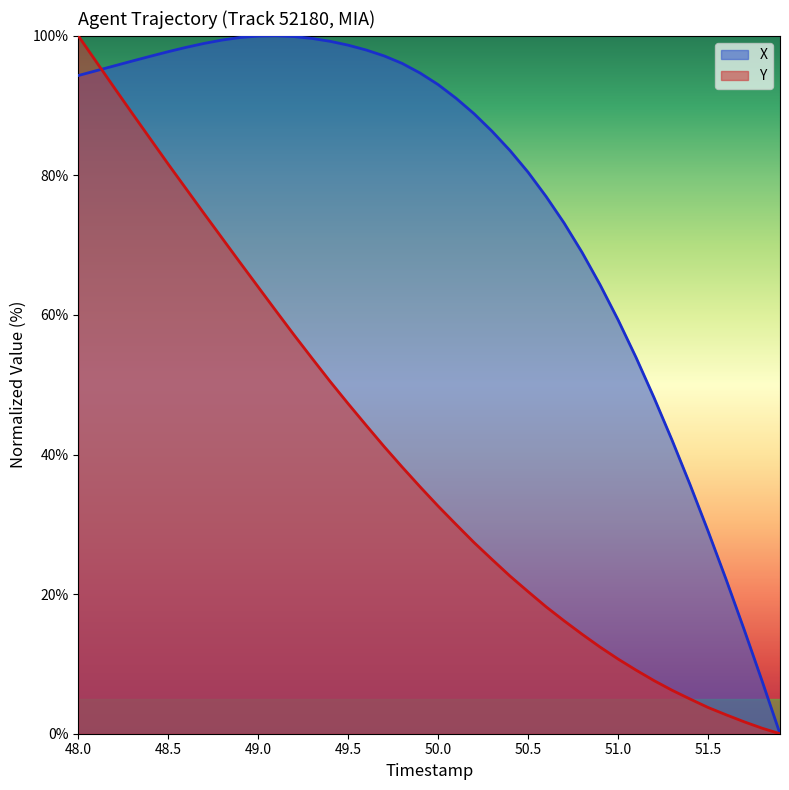

Reading left to right, what are all the values shown in this chart?

X: 94.3	95.0	95.7	96.4	97.1	97.7	98.3	98.9	99.4	99.8	100.0	100.0	99.9	99.6	99.2	98.7	98.0	97.1	96.0	94.7	93.0	91.0	88.8	86.3	83.5	80.4	77.0	73.2	69.0	64.3	59.3	53.9	48.1	42.1	35.7	29.0	22.1	15.0	7.6	0.0
Y: 100.0	96.3	92.6	88.9	85.2	81.6	78.1	74.5	71.0	67.5	64.0	60.5	57.1	53.8	50.5	47.3	44.2	41.1	38.2	35.4	32.6	30.0	27.4	25.0	22.6	20.4	18.2	16.2	14.3	12.4	10.7	9.1	7.6	6.2	5.0	3.8	2.7	1.7	0.8	0.0